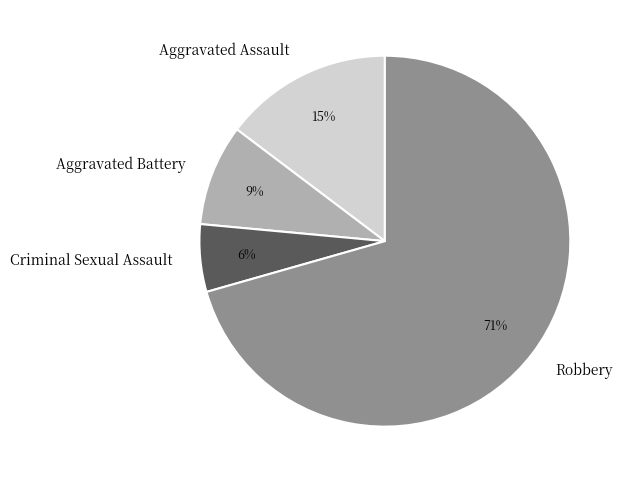

Count the number of slices in the pie.

4